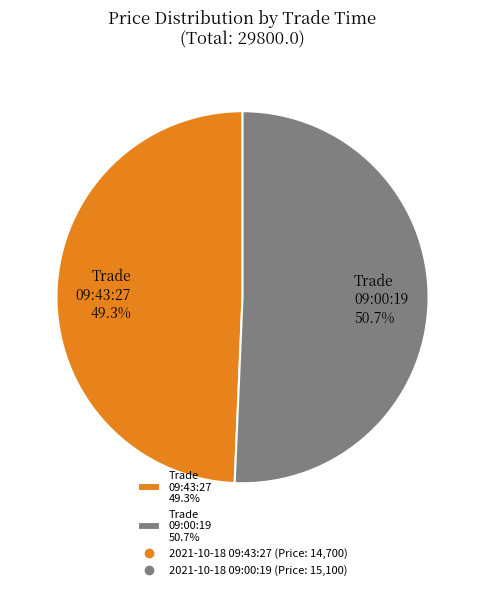

Does Trade 09:00:19 50.7% represent more than half of the total?

Yes